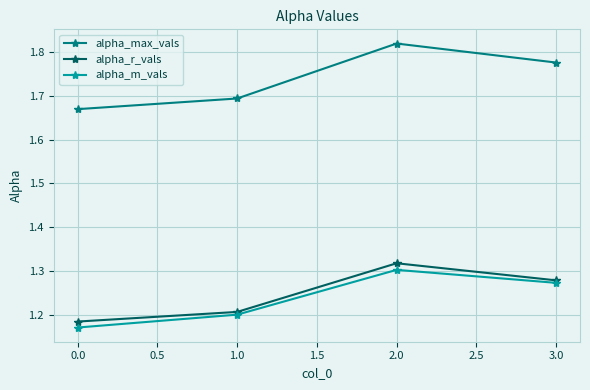

How many alpha_r_vals values are between 1 and 2?

4